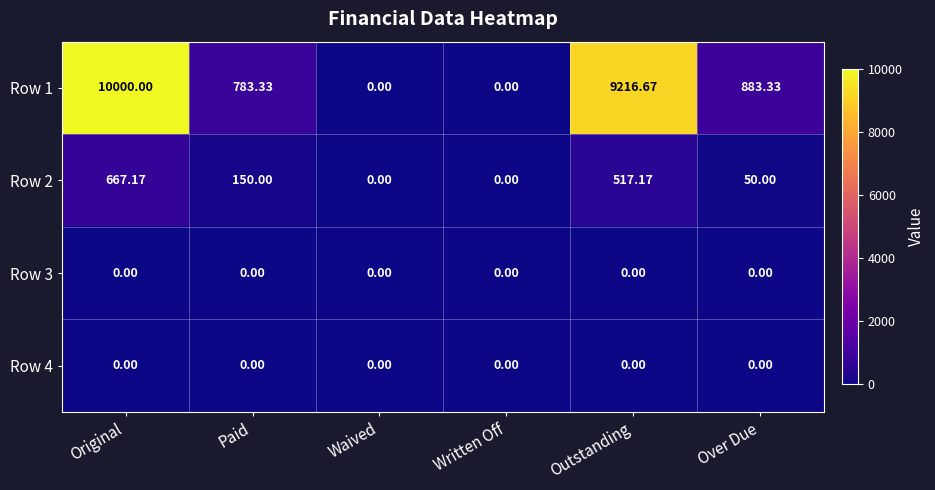

At which category is the sum across all series the highest?

Original